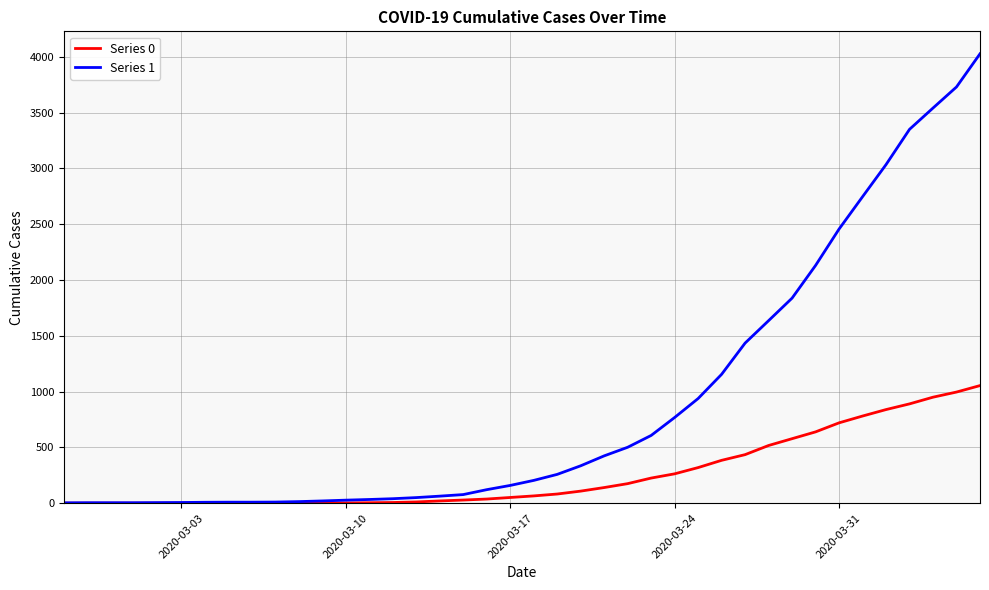

Rank the series by their average value, from lowest to highest.

Series 0, Series 1